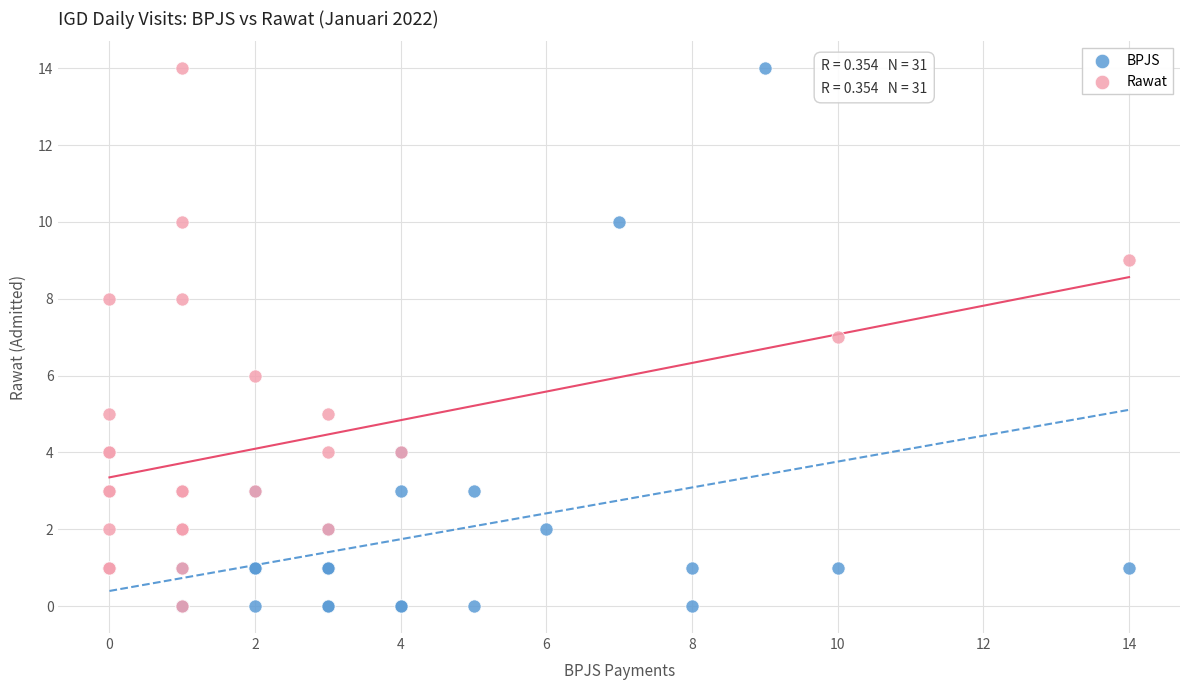

Which series has the widest spread of Y values?

BPJS